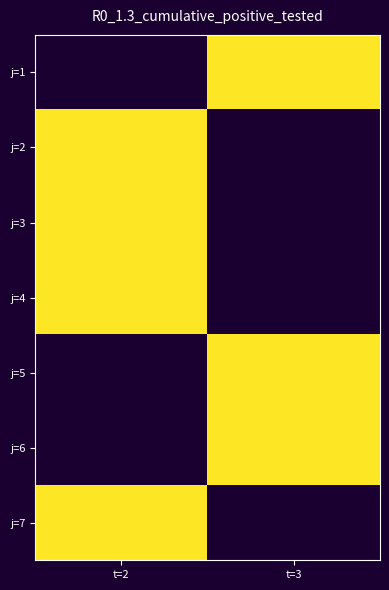

The j=6 series shows 0.4 at t=3. True or false?

False